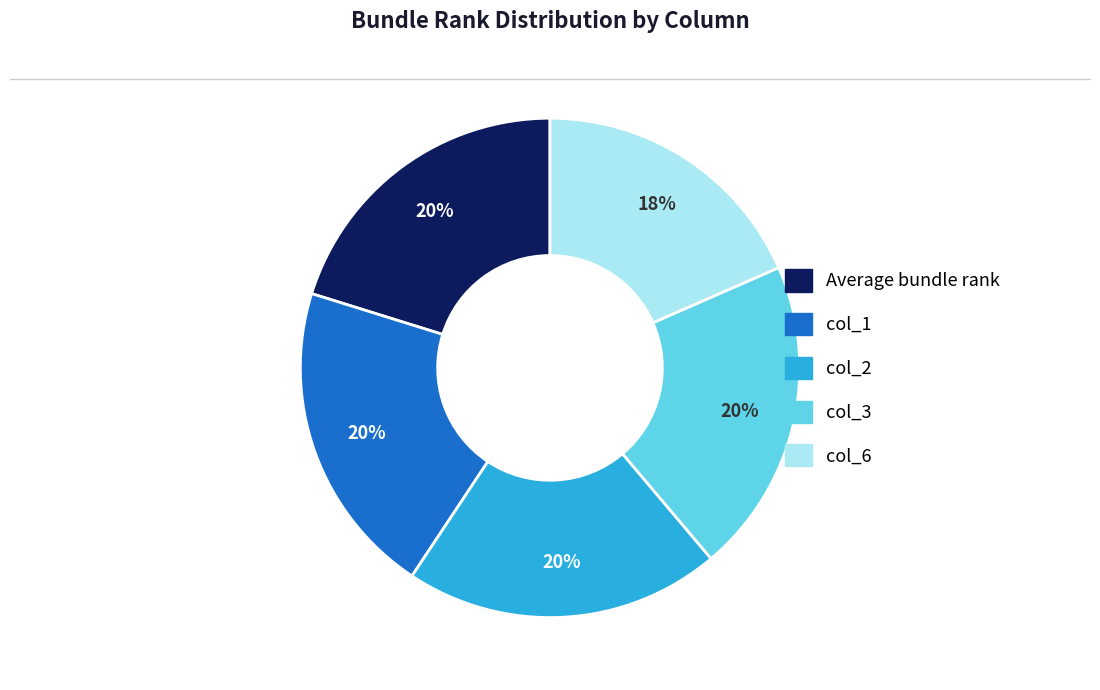

Which slice is the smallest?

col_6